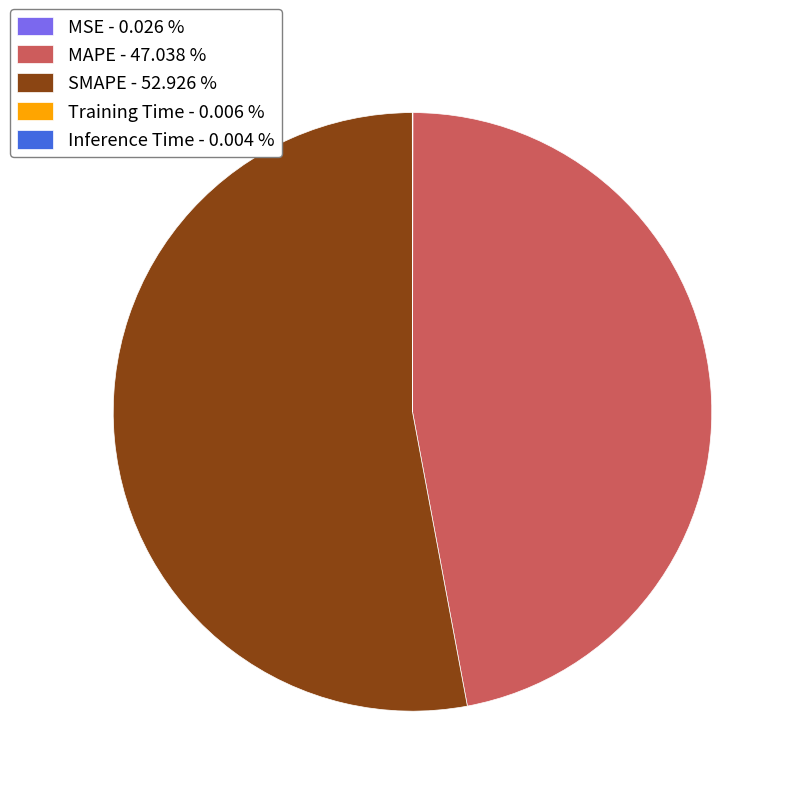

Is it true that SMAPE is 43% of the pie?

False